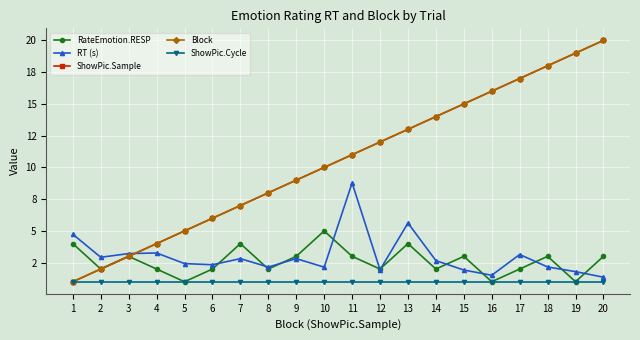

Is this an area chart (filled region under the line)?

No